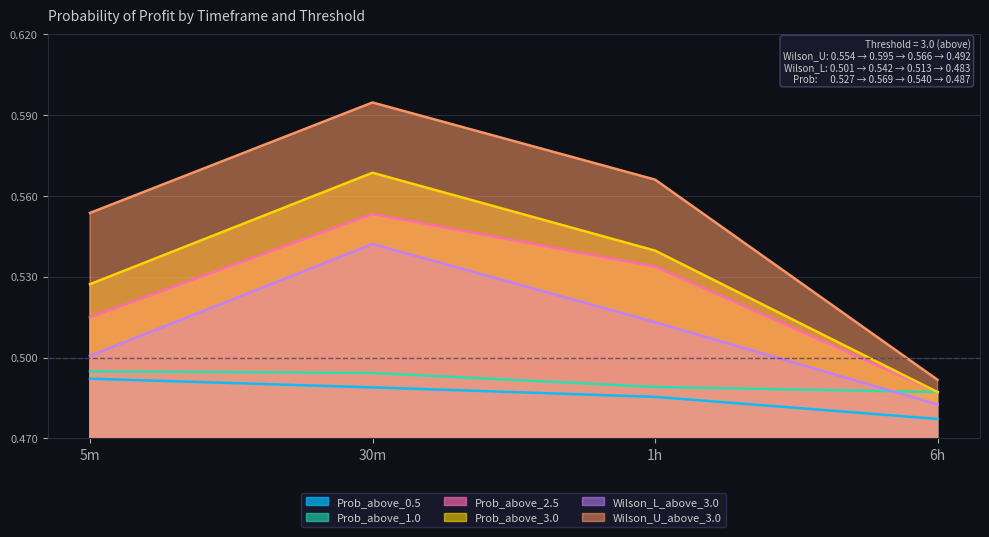

At which category does the chart reach its minimum across all series?

6h